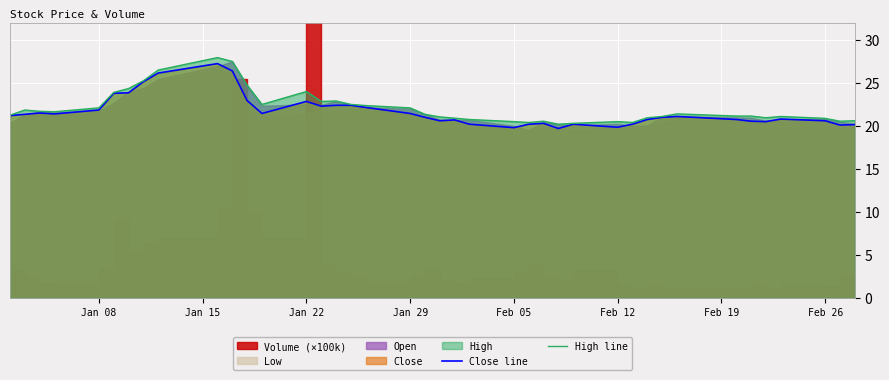

At how many categories does at least one series exceed 20?

40